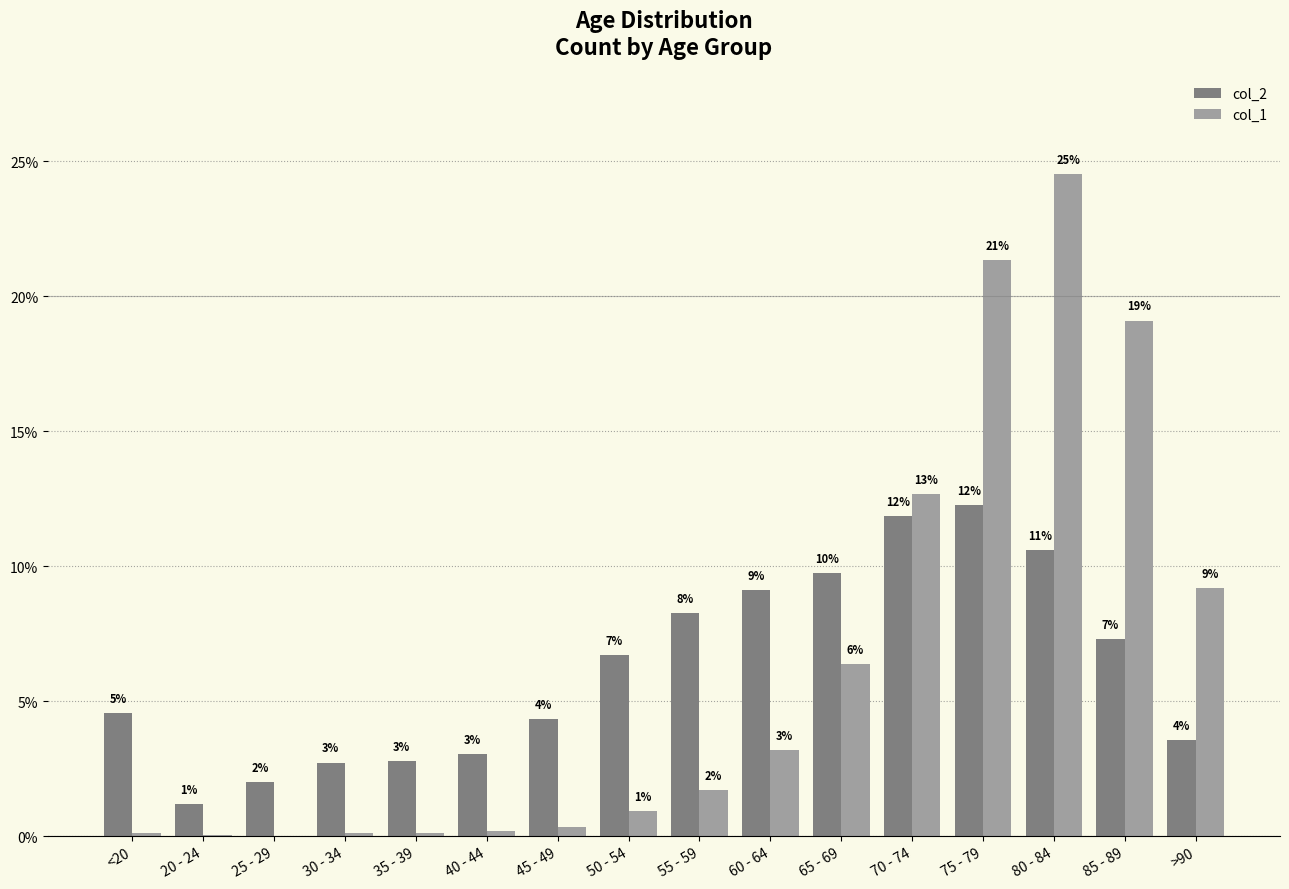

Between 60 - 64 and 70 - 74, which series saw the biggest shift?

col_1